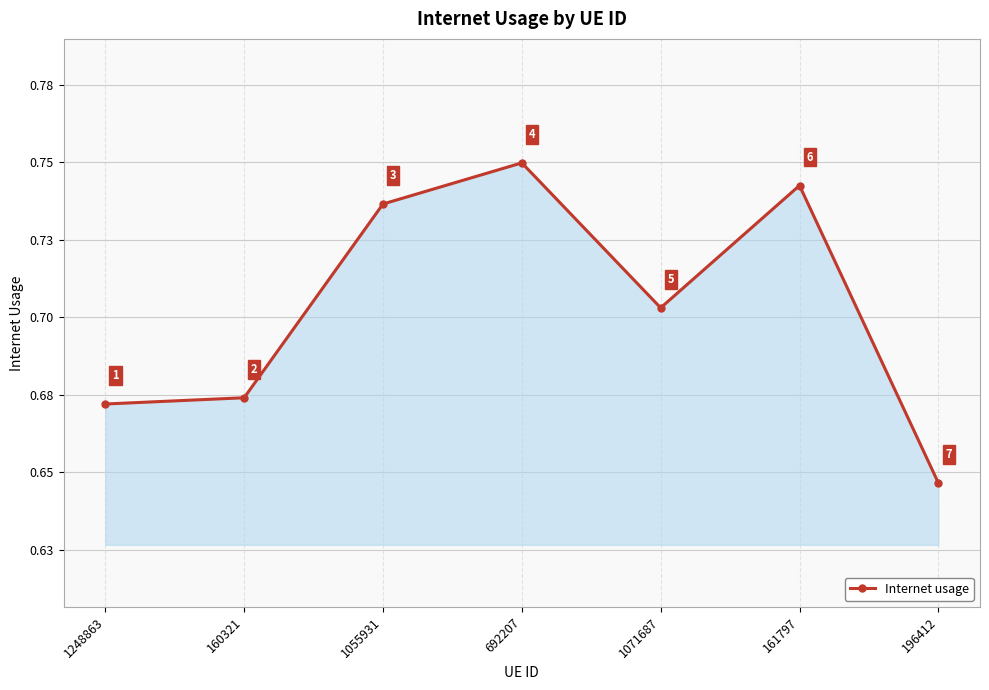

What is the value of the 1st point from the left?

0.7